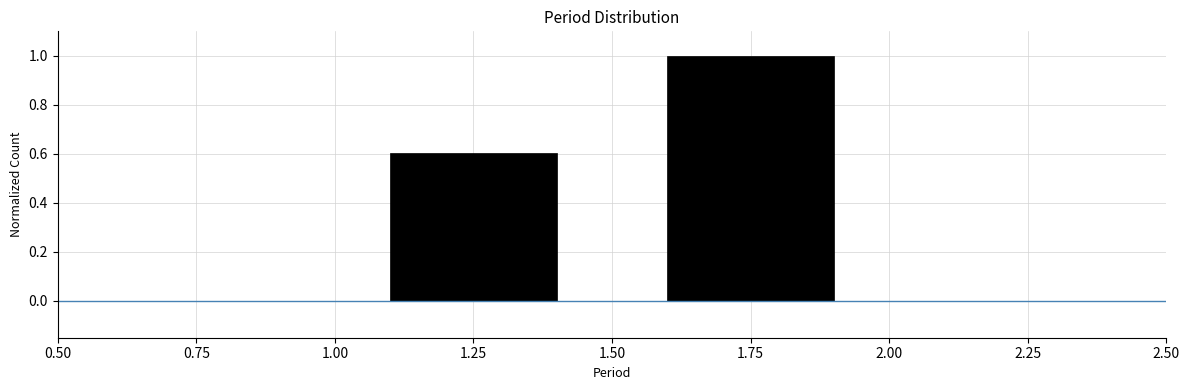

Reading left to right, transcribe this chart: for each bar, give the range it covers on the x-axis and its height. The values are not printed on the chart, so give them approximately, as read against the axis.

1.00 to 1.50: 0.6
1.50 to 2.00: 1.0